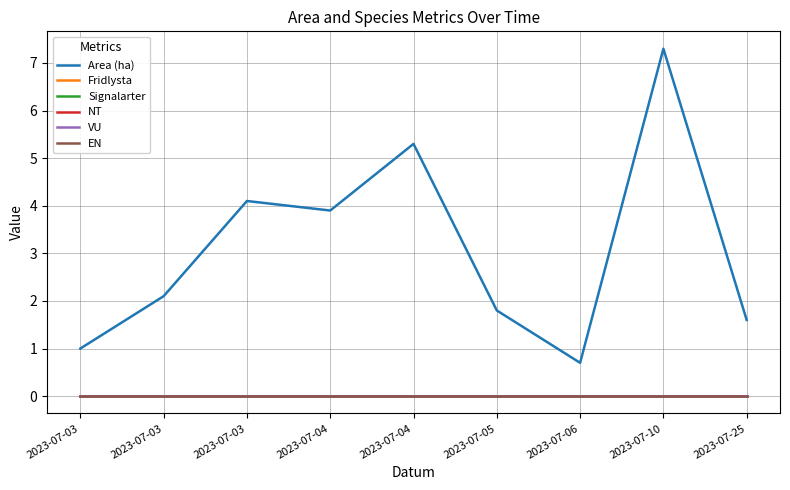

Is this an area chart (filled region under the line)?

No